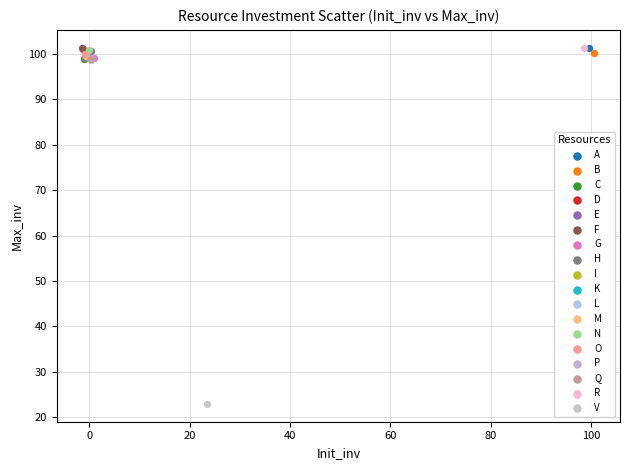

What are all the series names shown in the legend?

A, B, C, D, E, F, G, H, I, K, L, M, N, O, P, Q, R, V